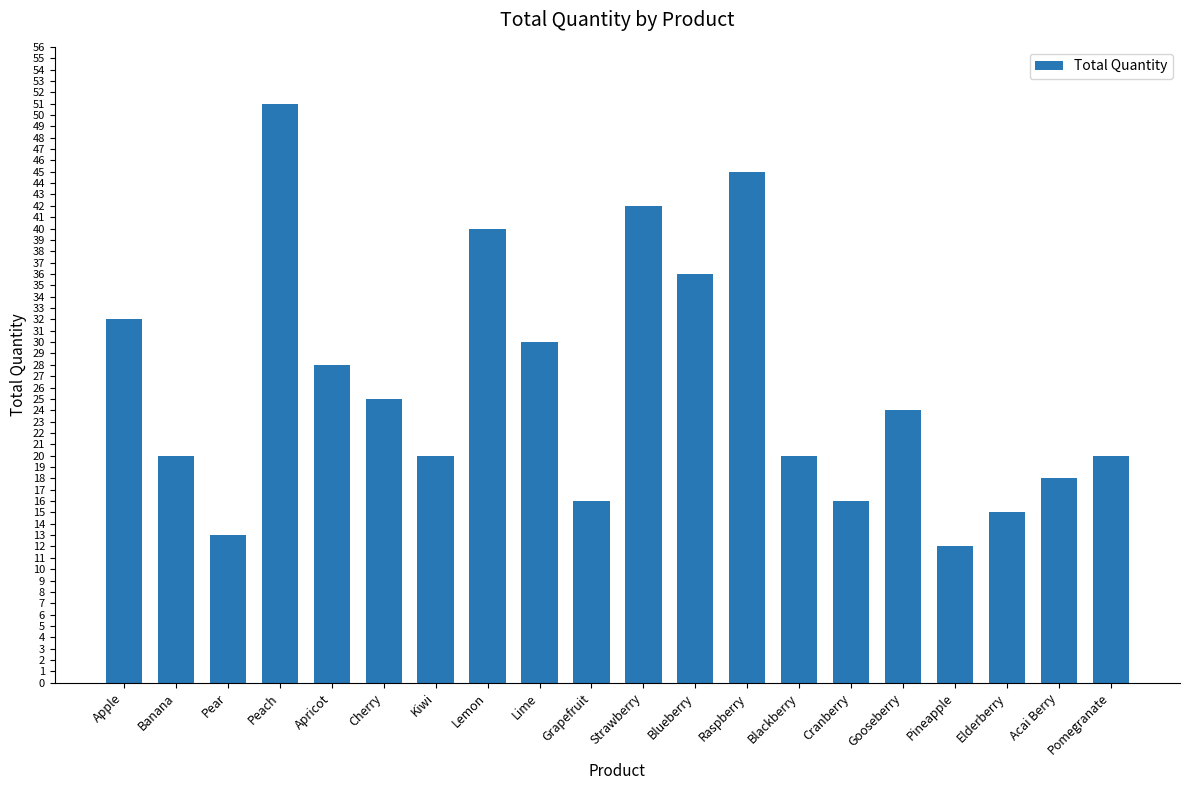

Between Cherry and Strawberry, which is larger?

Strawberry